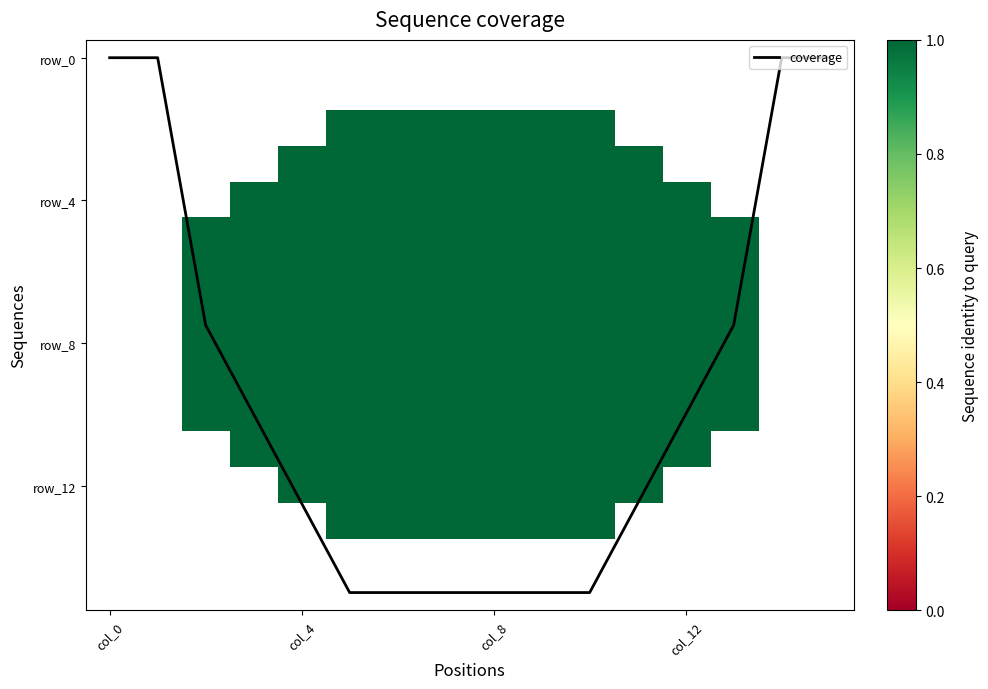

What is the difference between the highest and lowest values at 7?

15.0